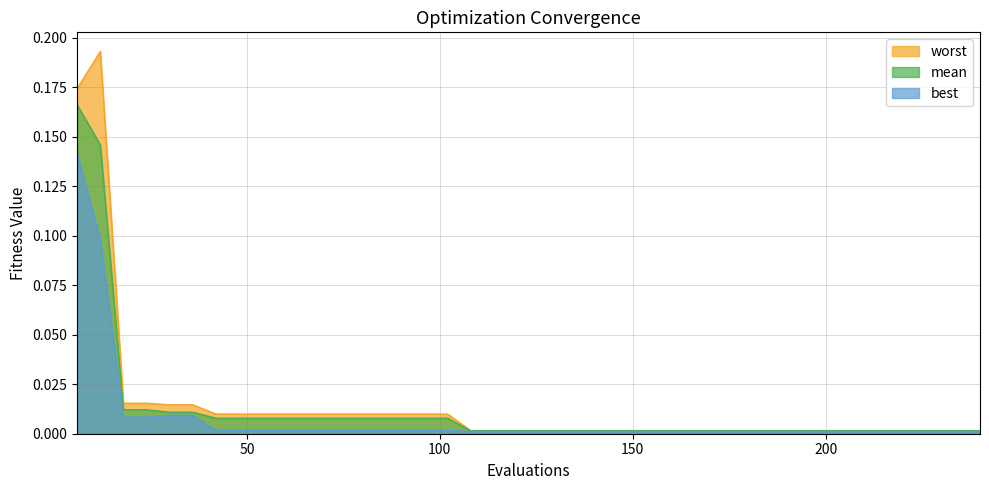

Does the chart have visible grid lines?

Yes